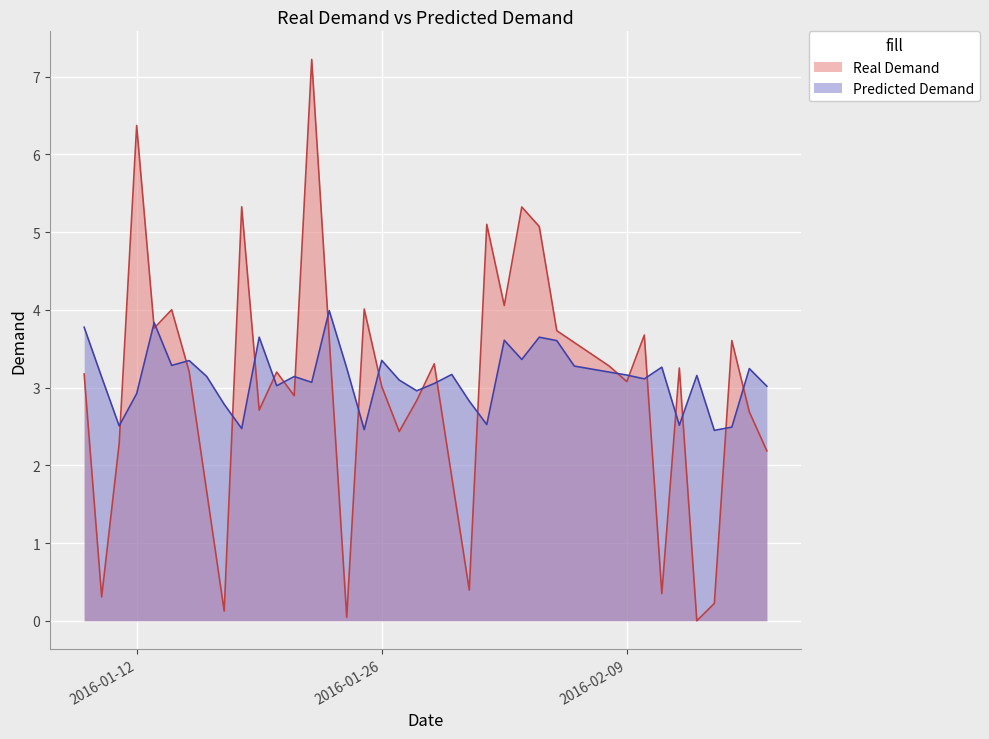

How many intersections are there between Predicted Demand and Real Demand?

22